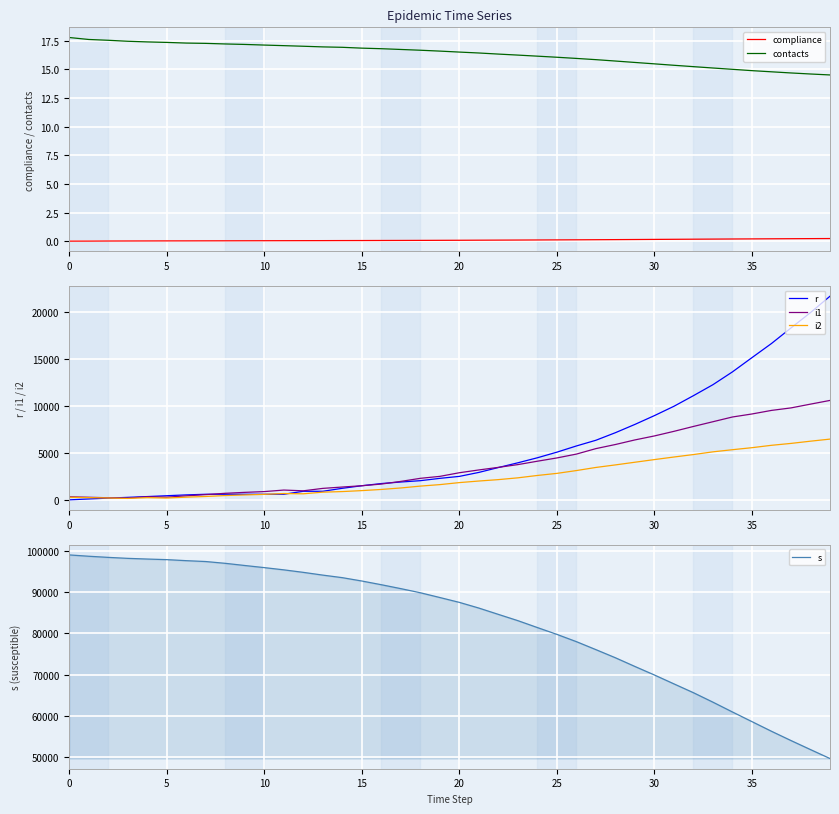

What is the value of the i2 point at the 5th from the left?

233.0